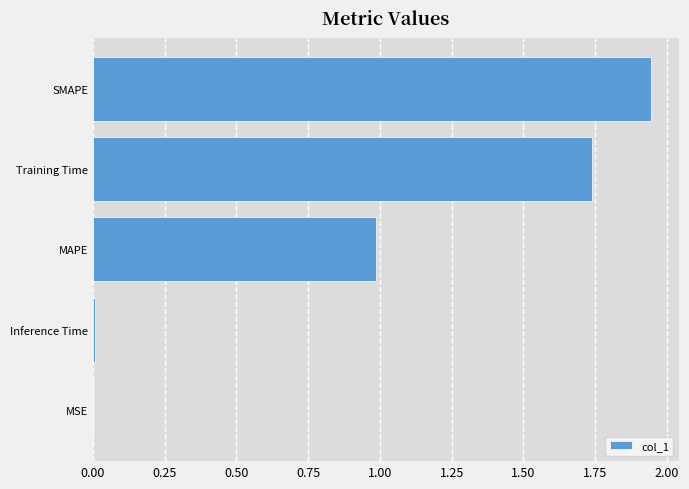

Between MAPE and MSE, which is larger?

MAPE